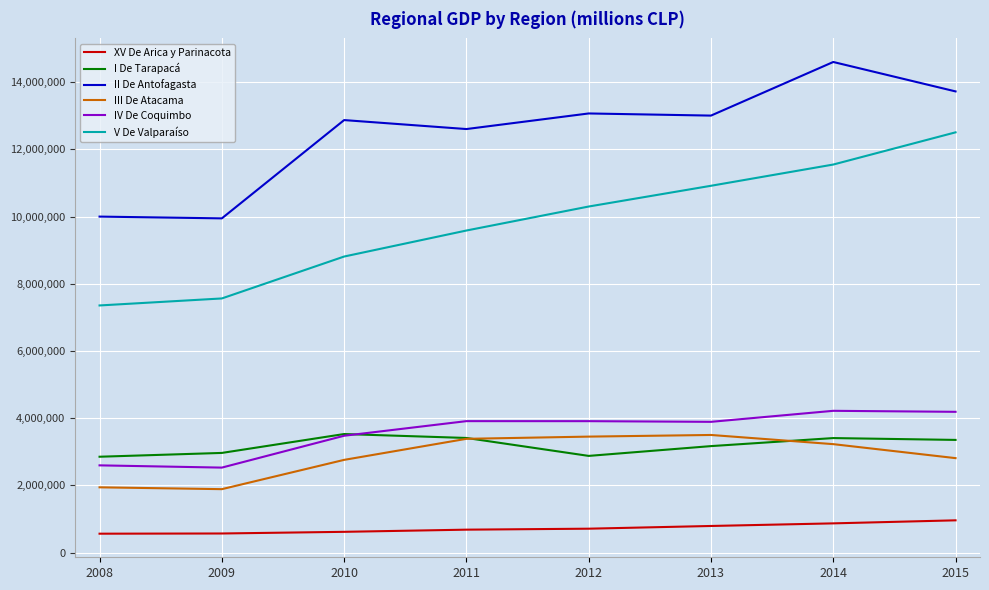

Between 2010 and 2013, which series saw the biggest shift?

V De Valparaíso